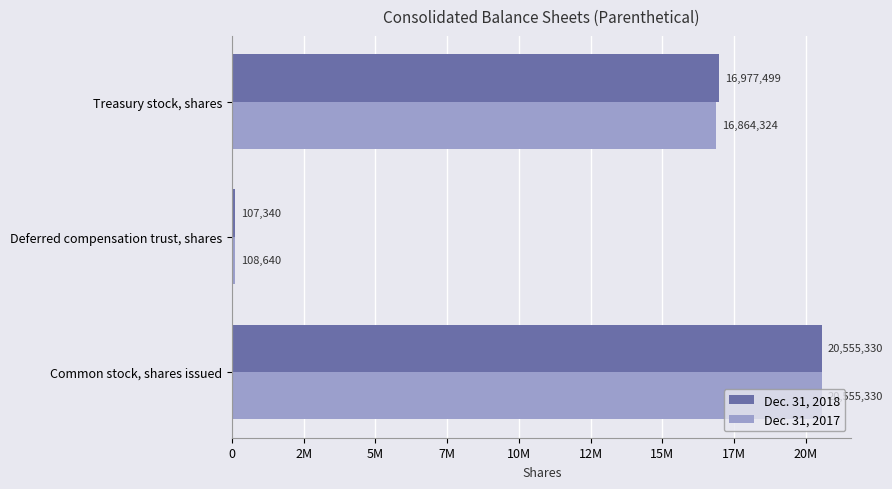

Reading right to left, what are all the values shown in this chart?

Dec. 31, 2018: 16977499	107340	20555330
Dec. 31, 2017: 16864324	108640	20555330